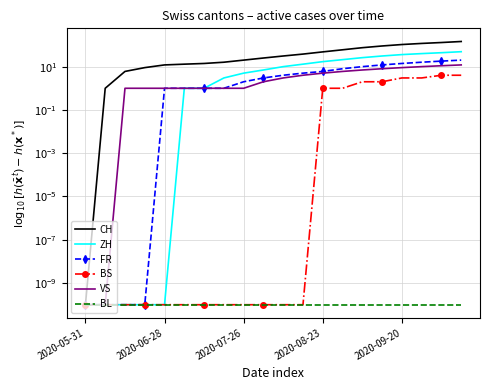

True or false: FR and CH cross at least once.

False